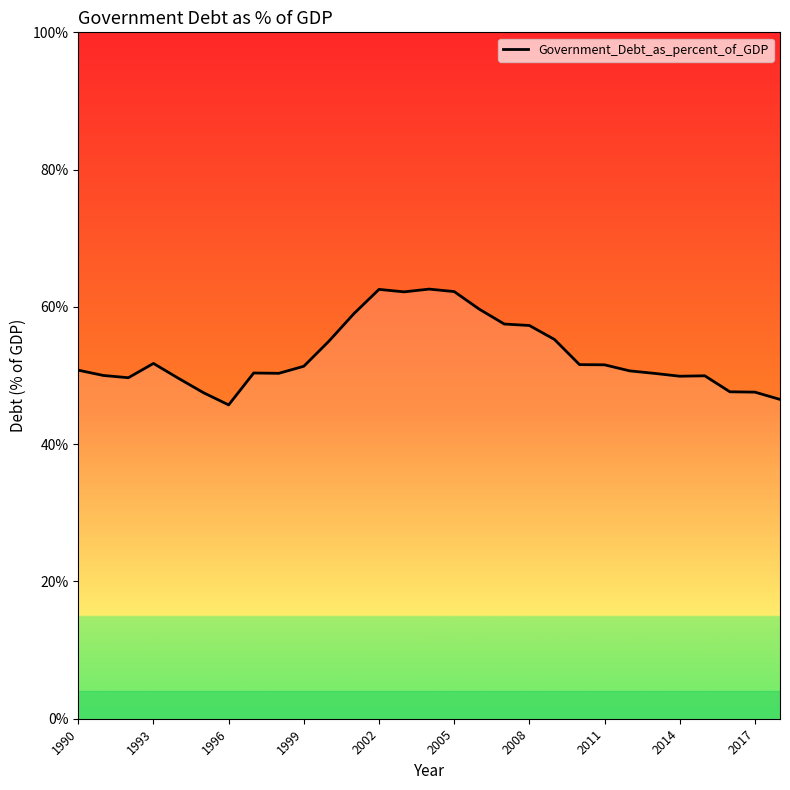

What is the difference between the maximum and minimum values?

16.9